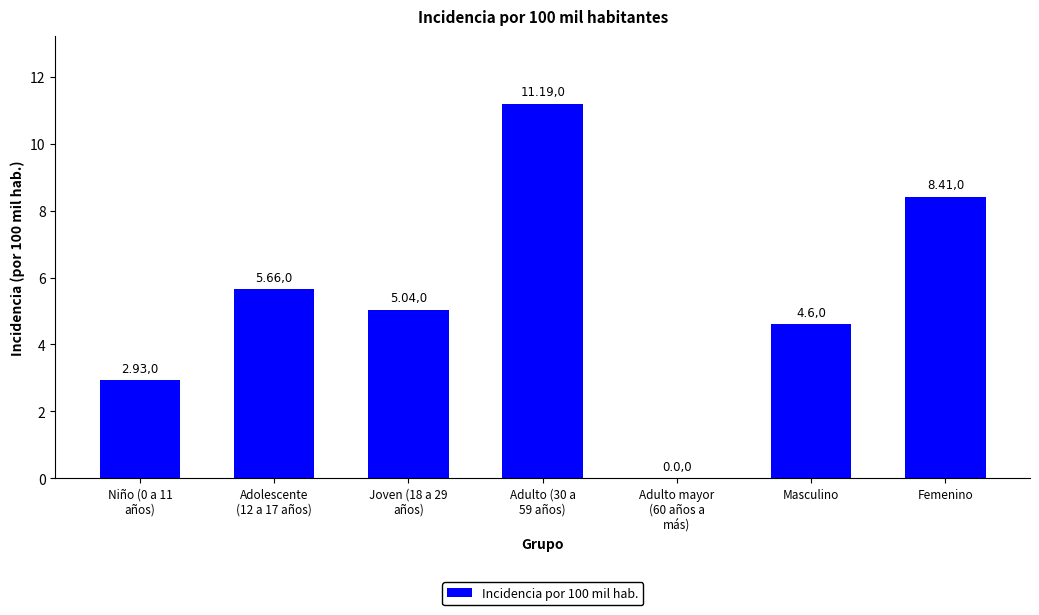

What is the greatest value displayed?

11.2